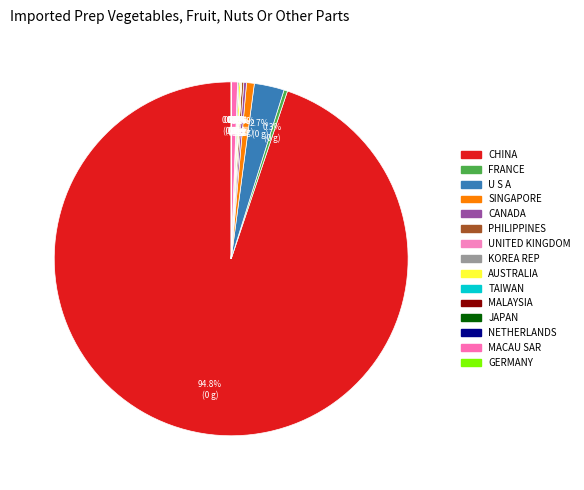

The AUSTRALIA slice represents 0% of the pie. True or false?

True